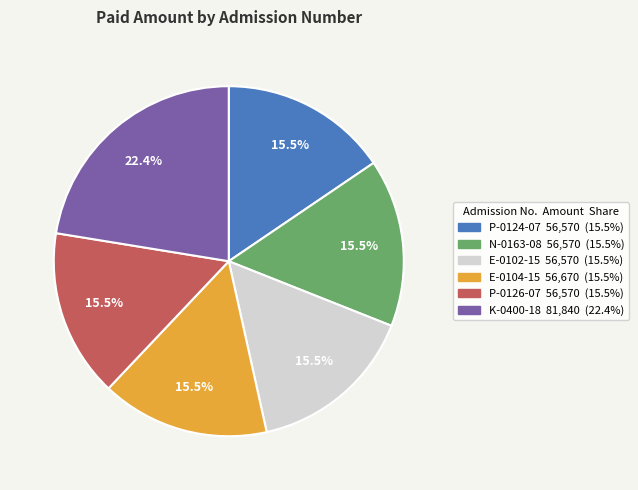

True or false: N-0163-08 accounts for 6% of the total.

False